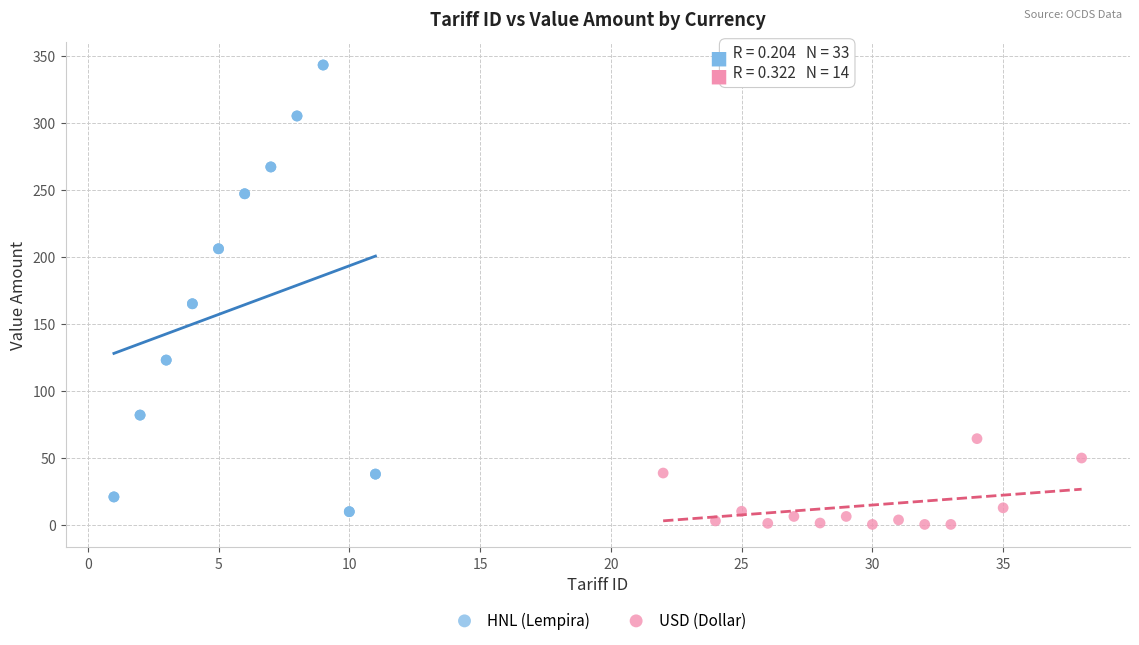

Which series has the widest spread of Y values?

HNL (Lempira)